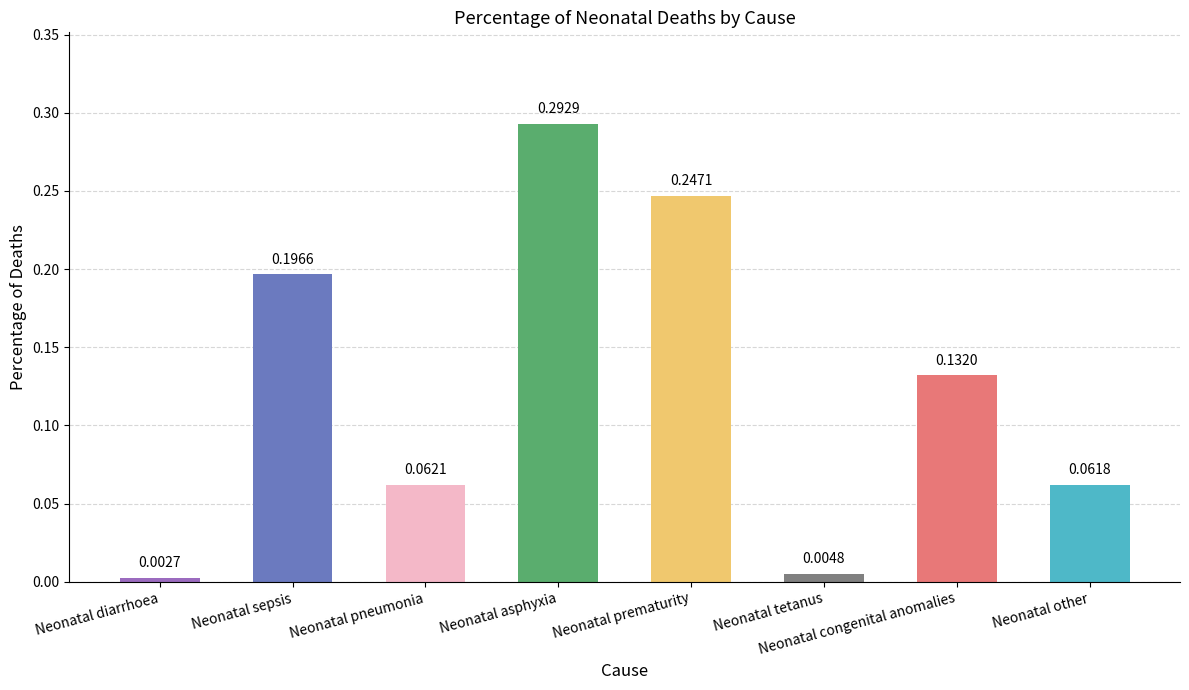

Where is the data nearest to the value 0?

Neonatal diarrhoea